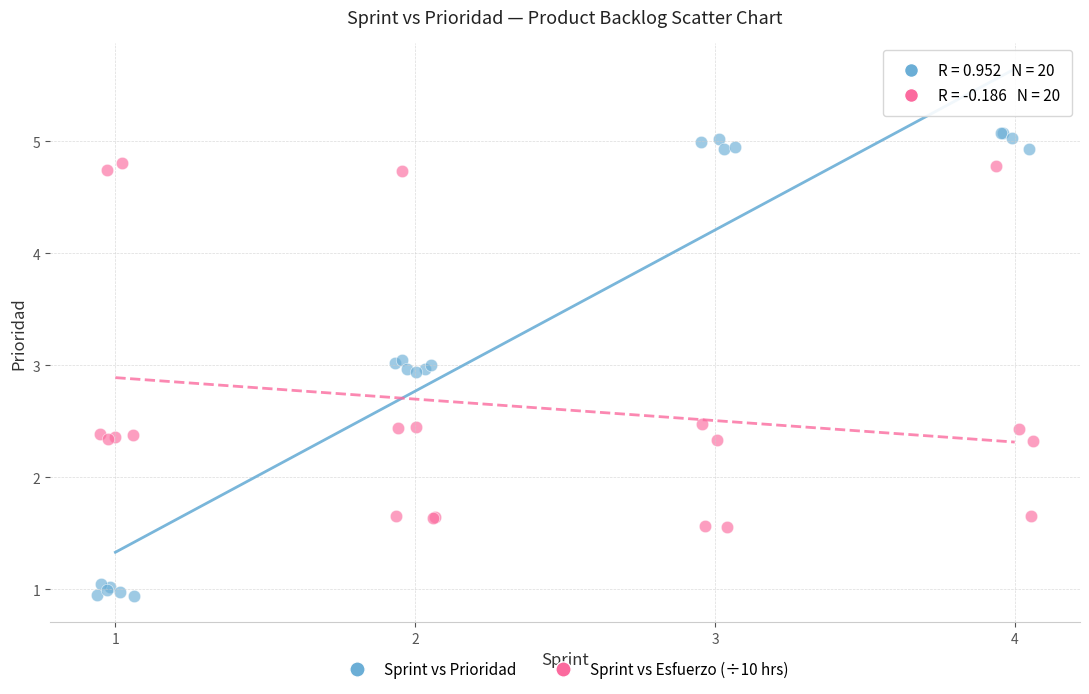

Which series reaches the maximum Y coordinate?

Sprint vs Prioridad